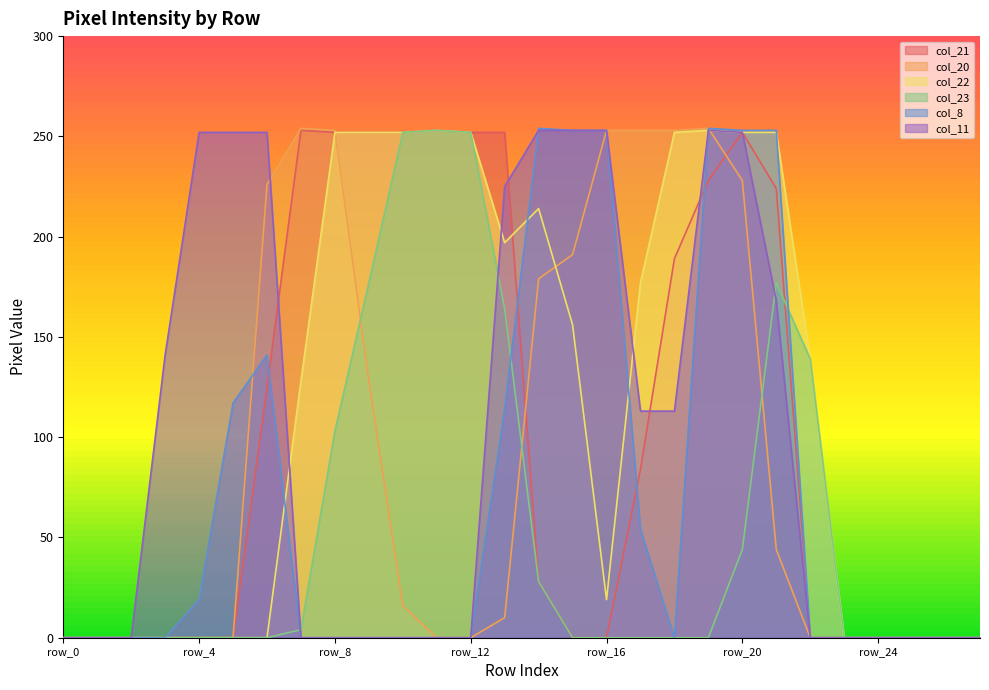

List the series in order of their peak value, highest first.

col_20, col_8, col_21, col_22, col_23, col_11